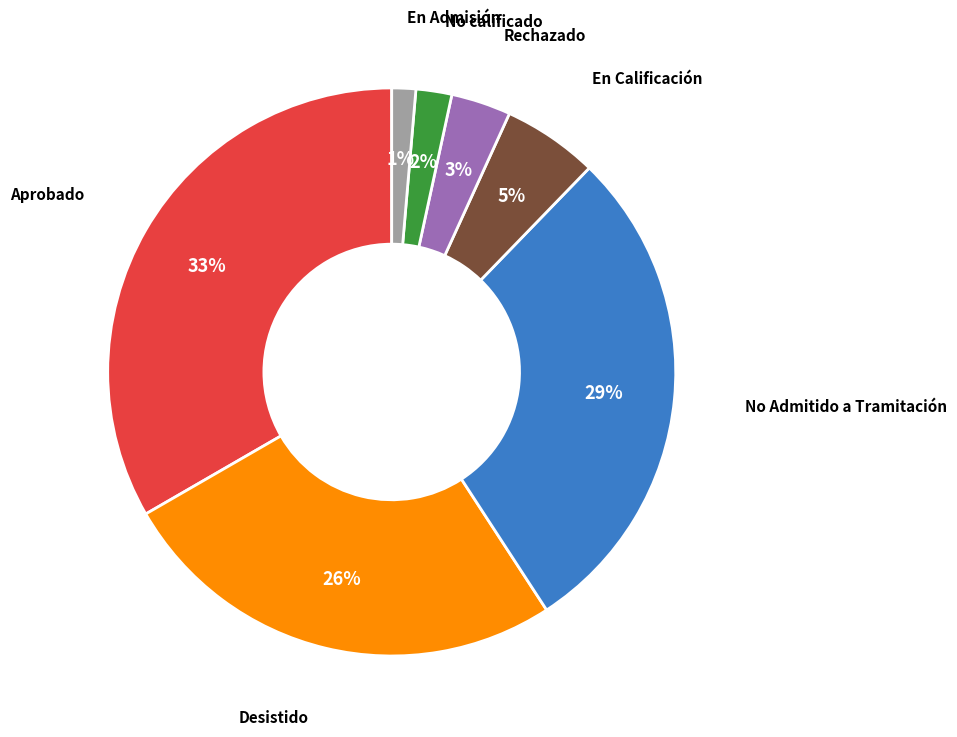

How many segments does this pie chart have?

7